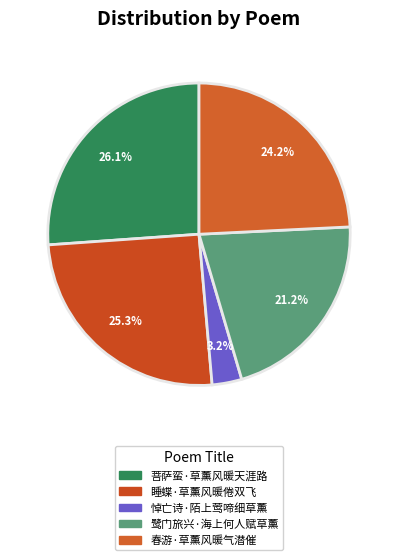

What is the change in value from 悼亡诗·陌上莺啼细草薰 to 春游·草薰风暖气潜催?

+287330